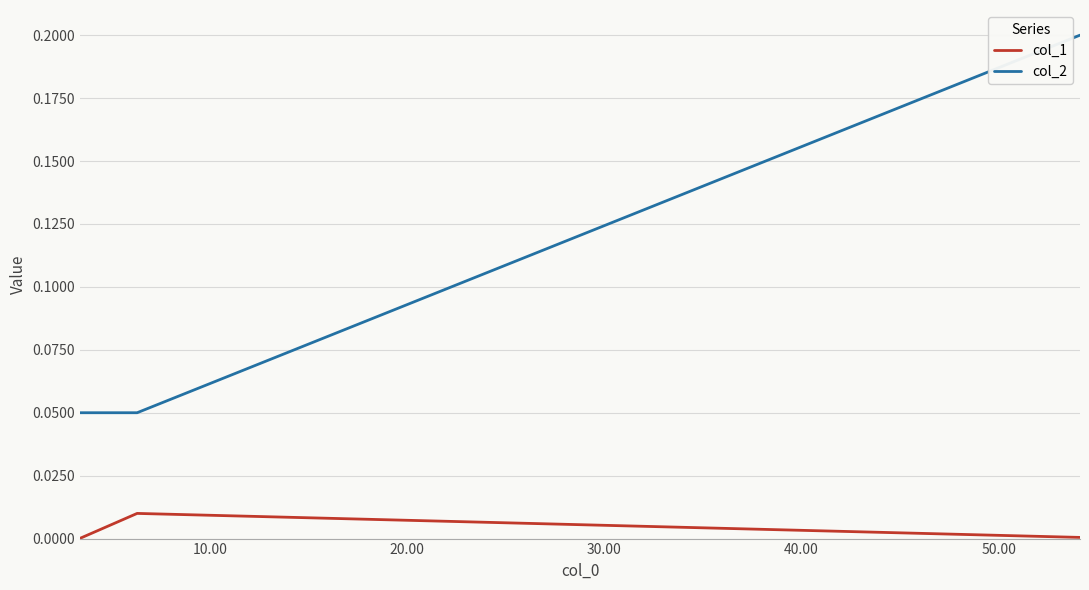

What are all the series names shown in the legend?

col_1, col_2